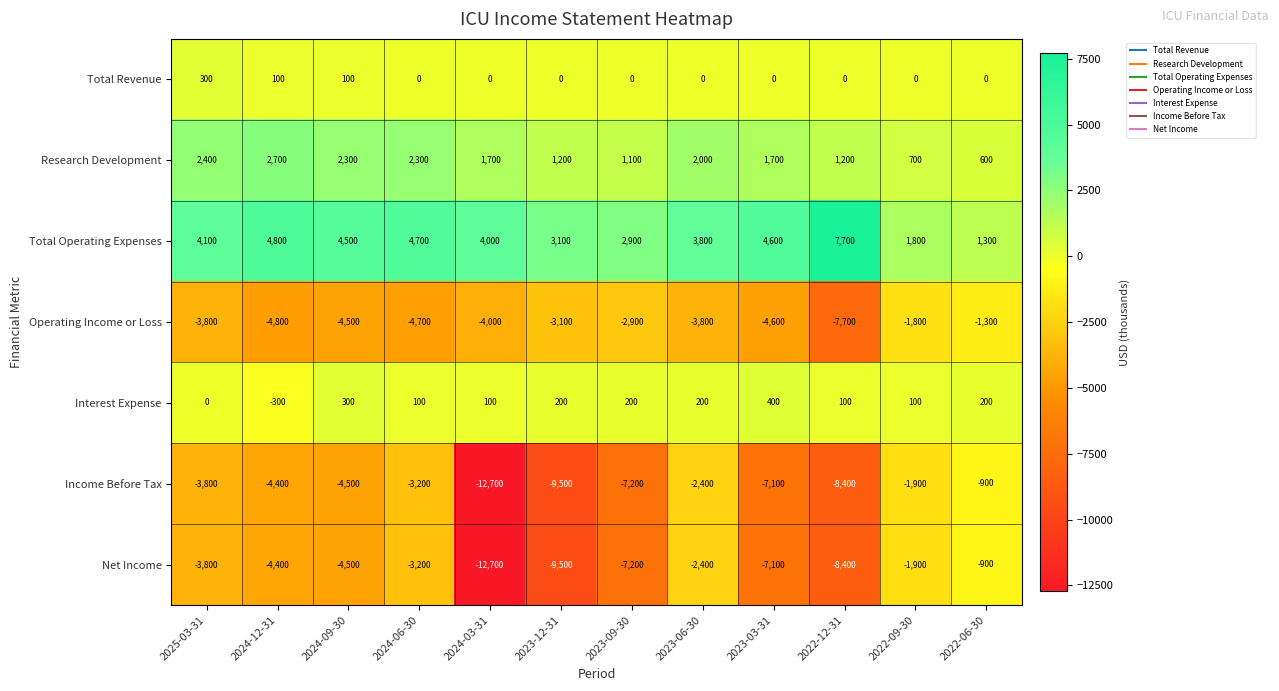

What is the spread (max minus min) of values at 2024-06-30?

9400